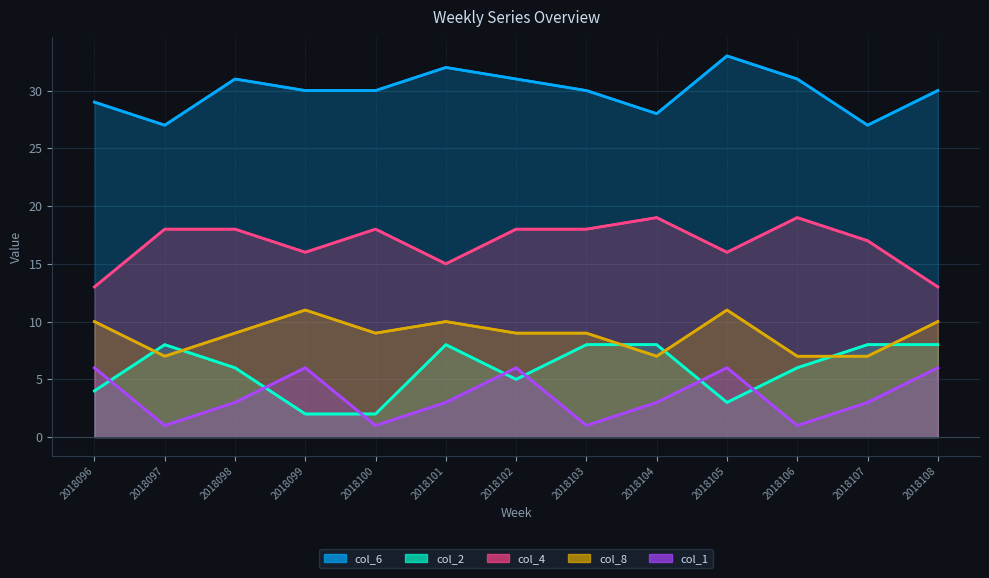

Between 2018099 and 2018100, which series saw the biggest shift?

col_1